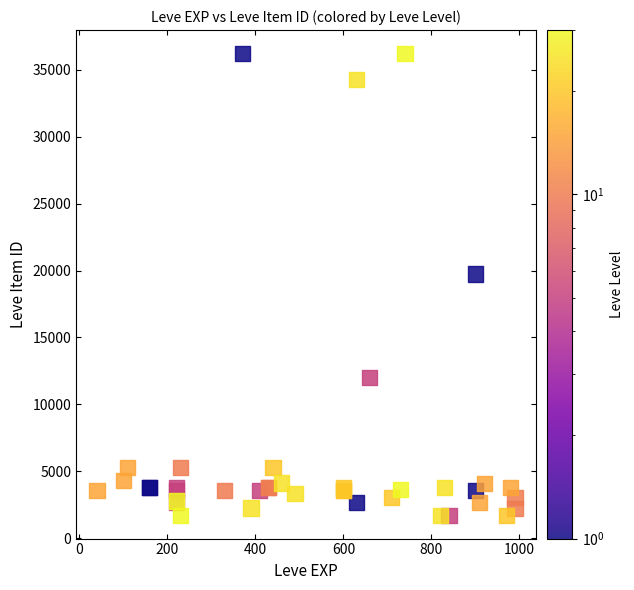

What Y value in the scatter plot is closest to 18967?

19744